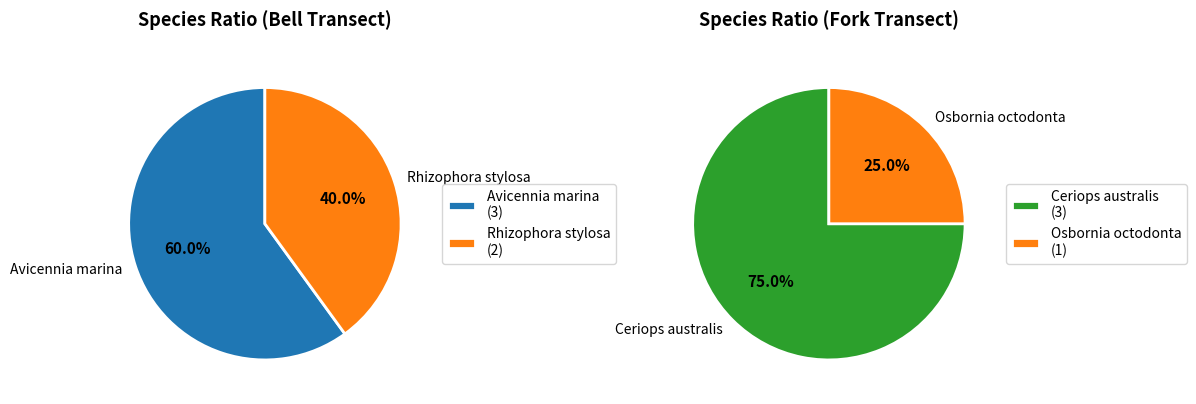

Does Aegiceras corniculatum account for over 50% of the chart?

No